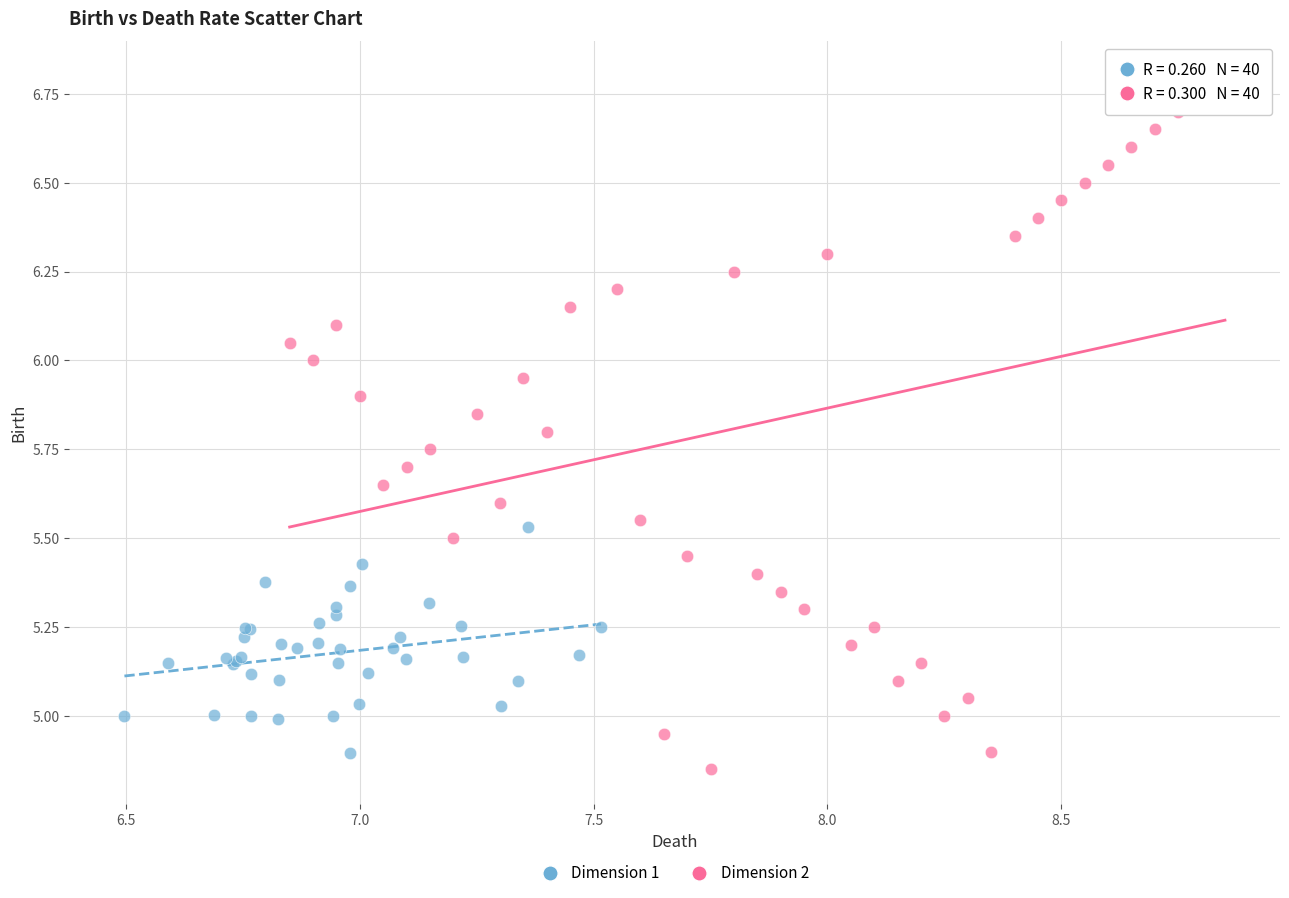

Which series has the largest Y range (max minus min)?

Dimension 2